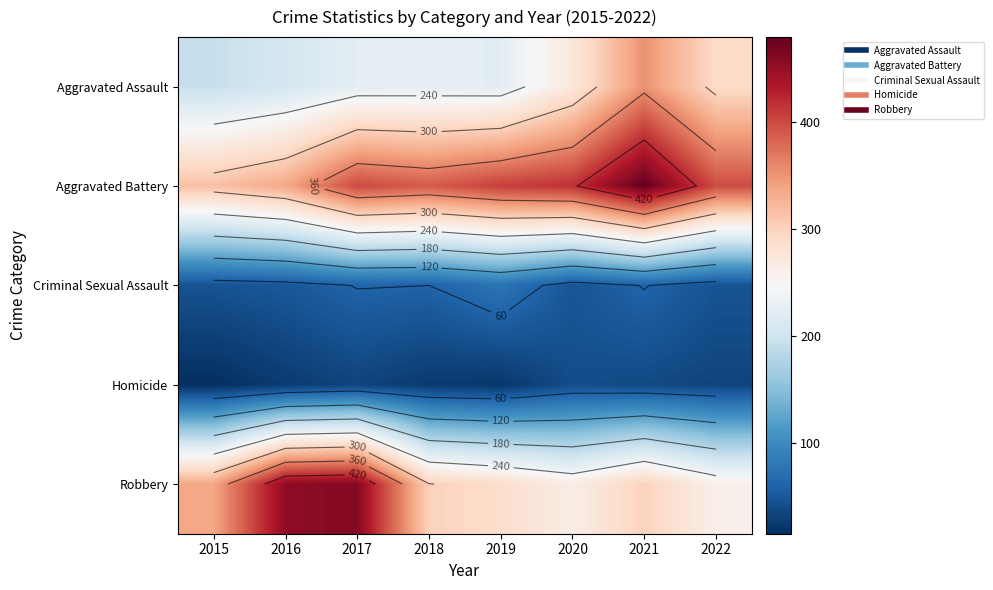

The value of Homicide at 2018 is 25. True or false?

True